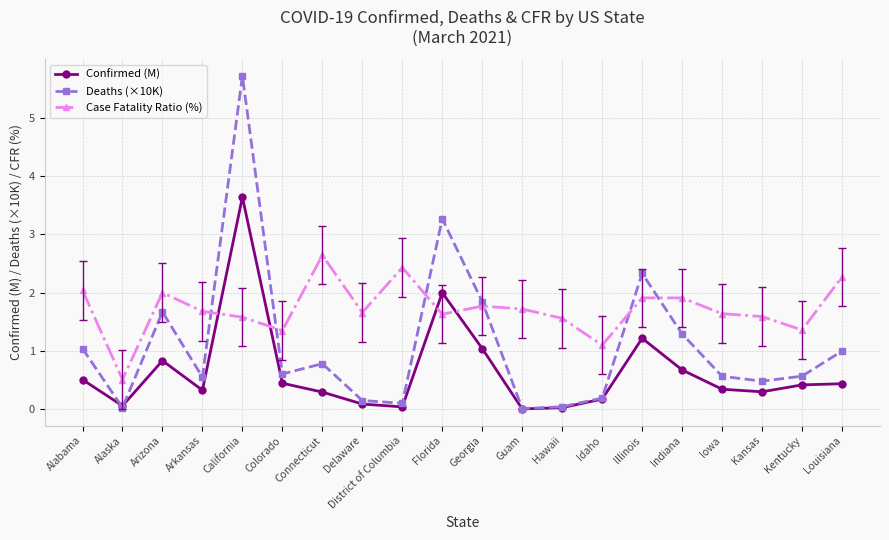

Is it true that Case Fatality Ratio (%) equals 1.1 at Alabama?

False